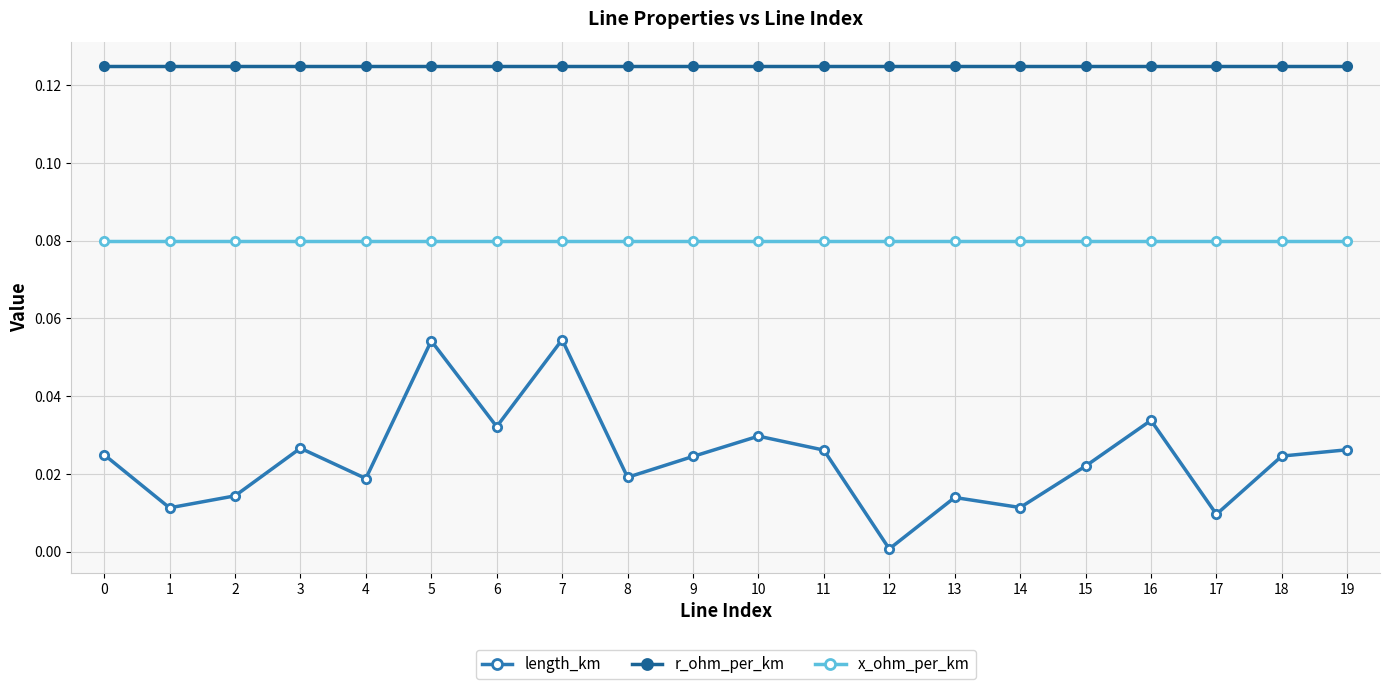

Is it true that r_ohm_per_km equals 0.2 at 17?

False